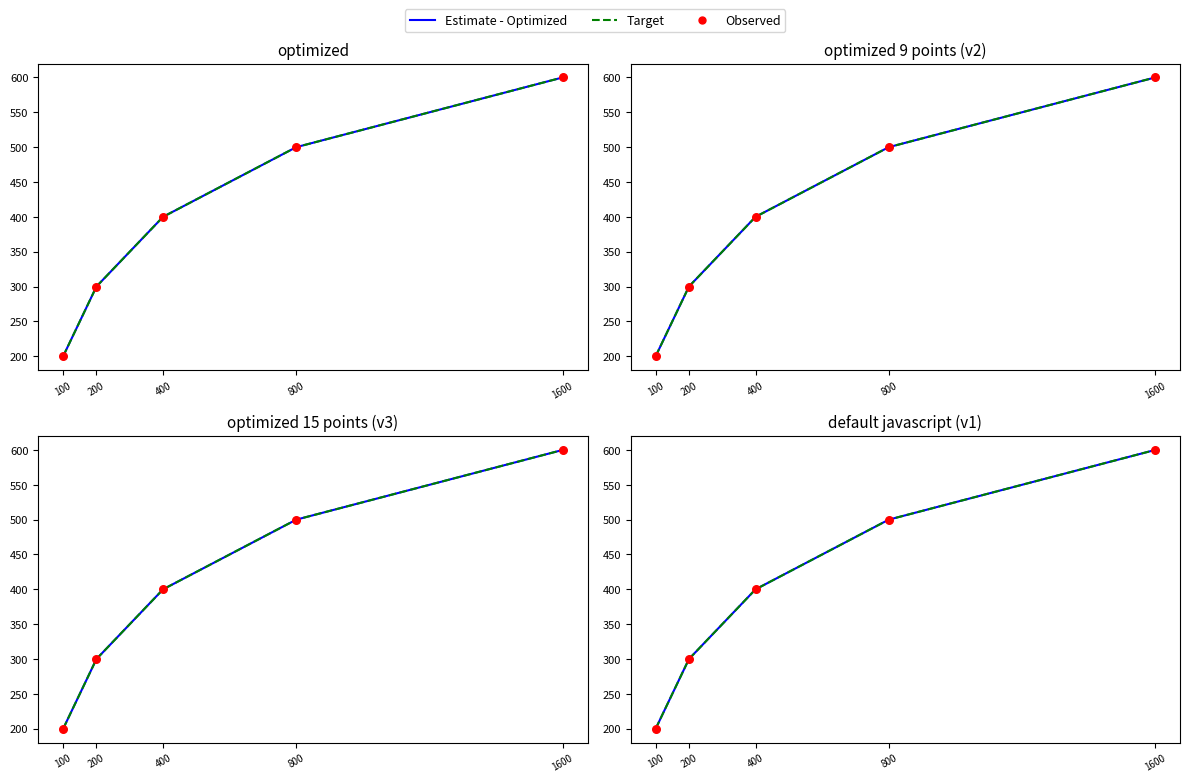

At which category is the sum across all series the highest?

1600